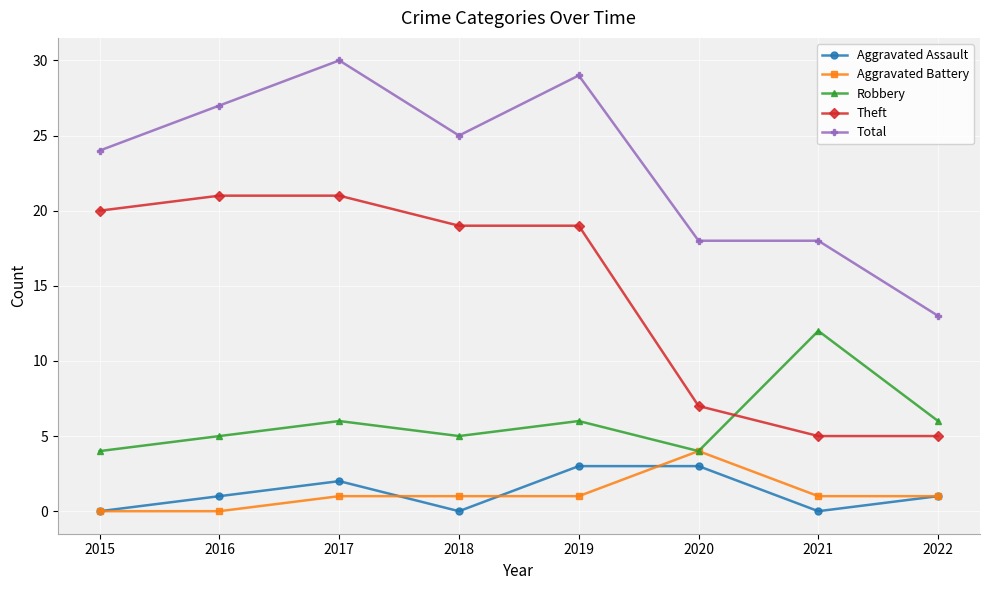

The value of Theft at 2017 is 29. True or false?

False